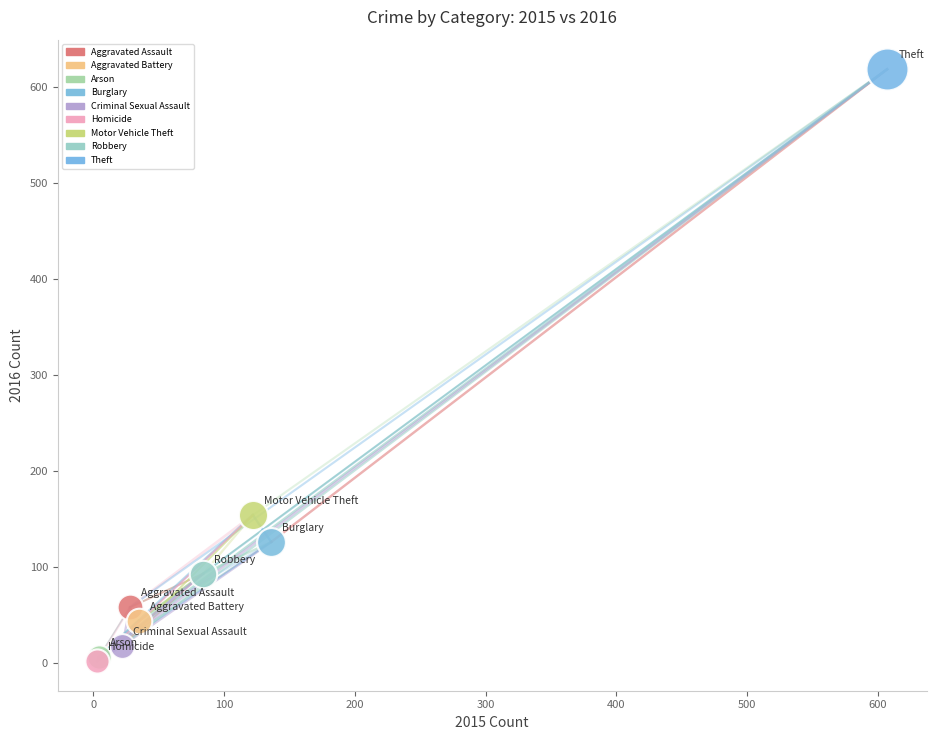

Which series reaches the maximum Y coordinate?

Theft